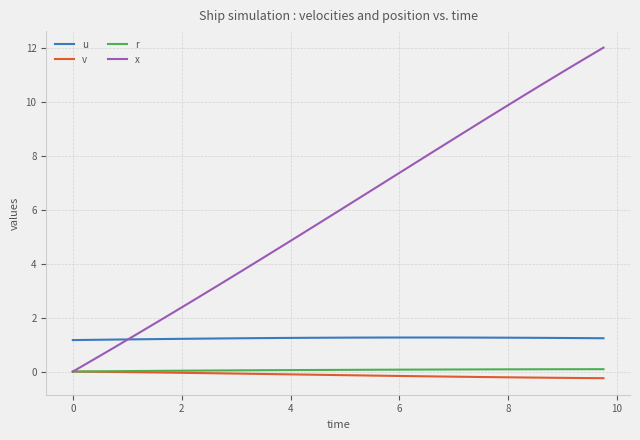

True or false: r and u intersect in this chart.

False